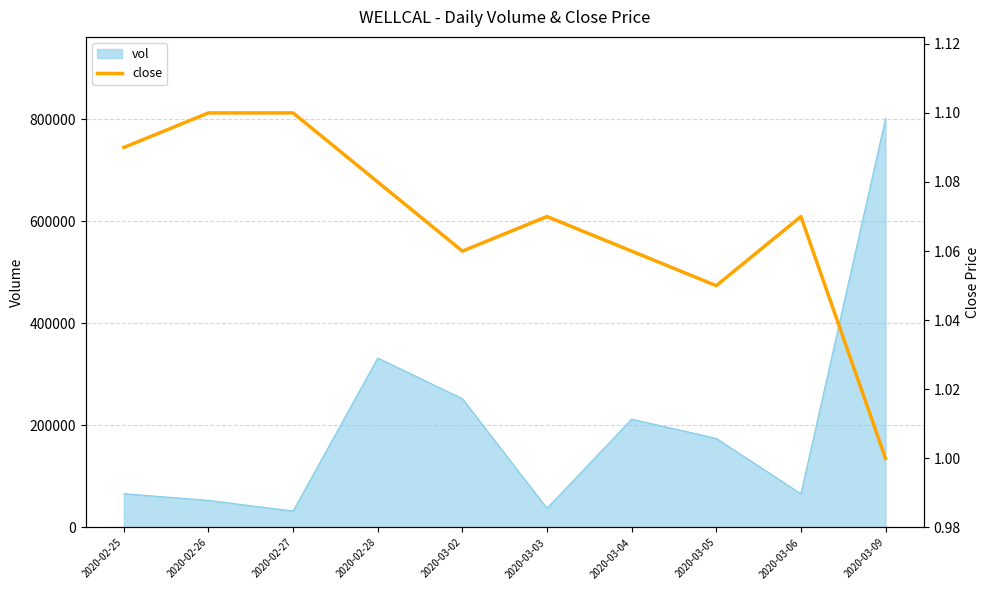

The value of vol at 2020-03-03 is 37500. True or false?

True